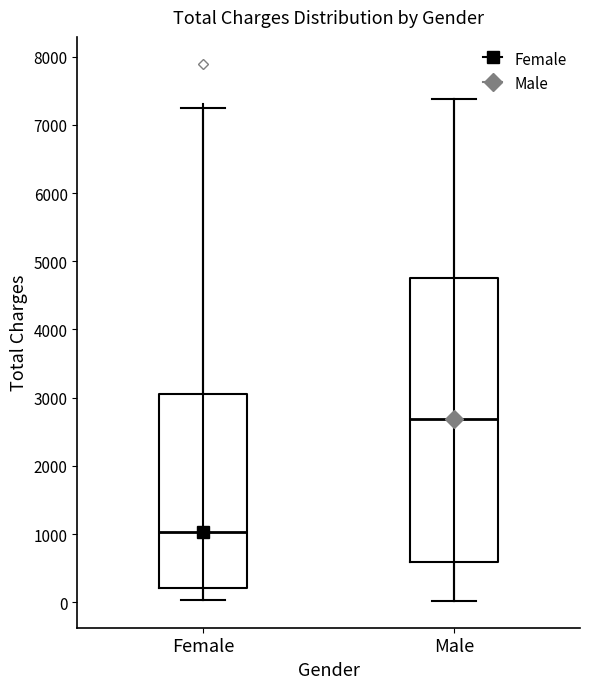

Which box is the tallest, from its lower edge to its upper edge?

Male